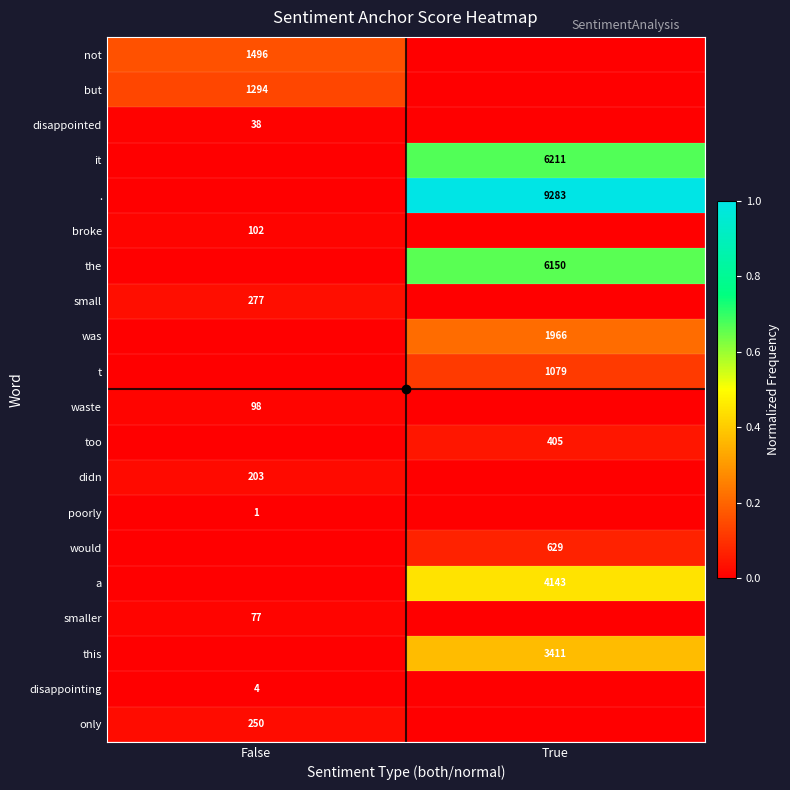

True or false: poorly has a value of 1 at False.

True